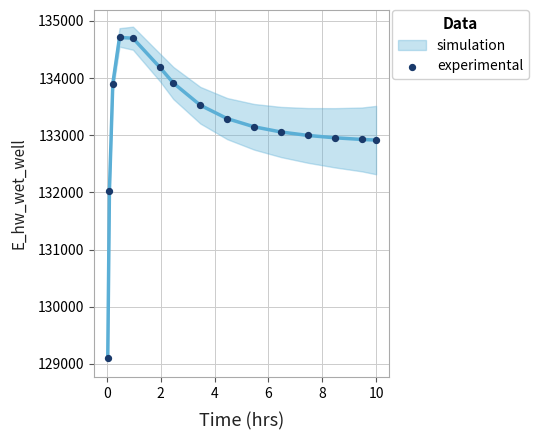

What is the range of X values (max minus min)?

10.0